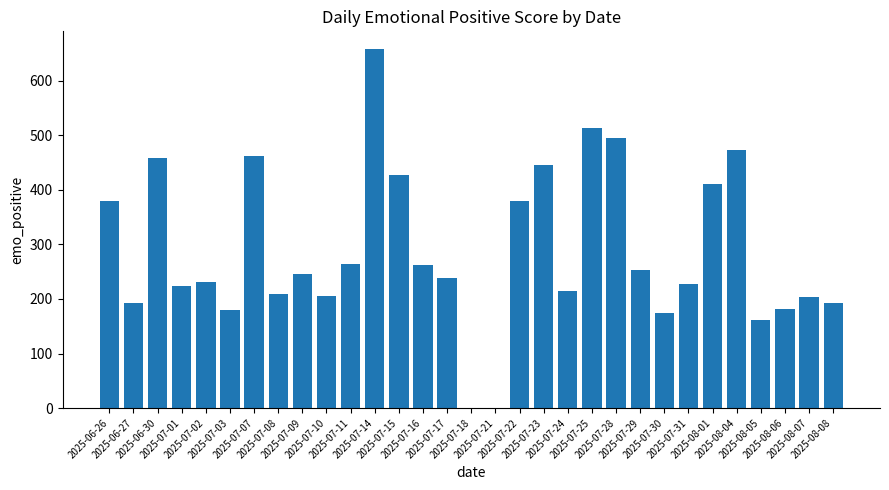

What is the change in value from 2025-07-10 to 2025-08-04?

+268